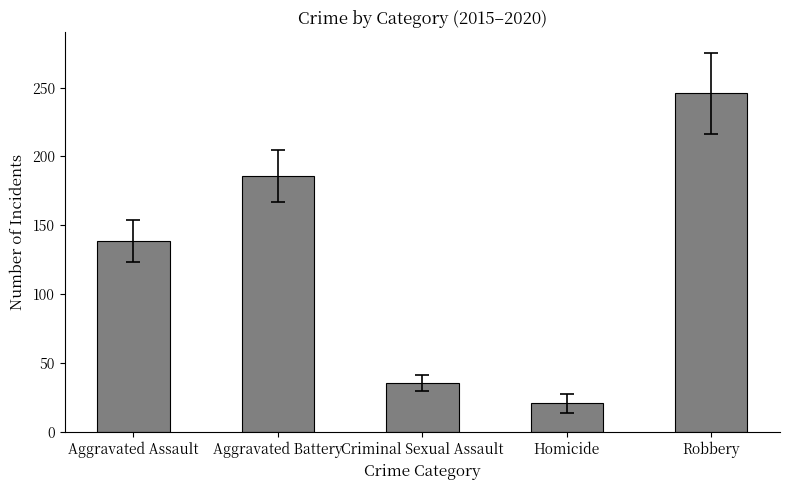

Count the number of data series in this chart.

1